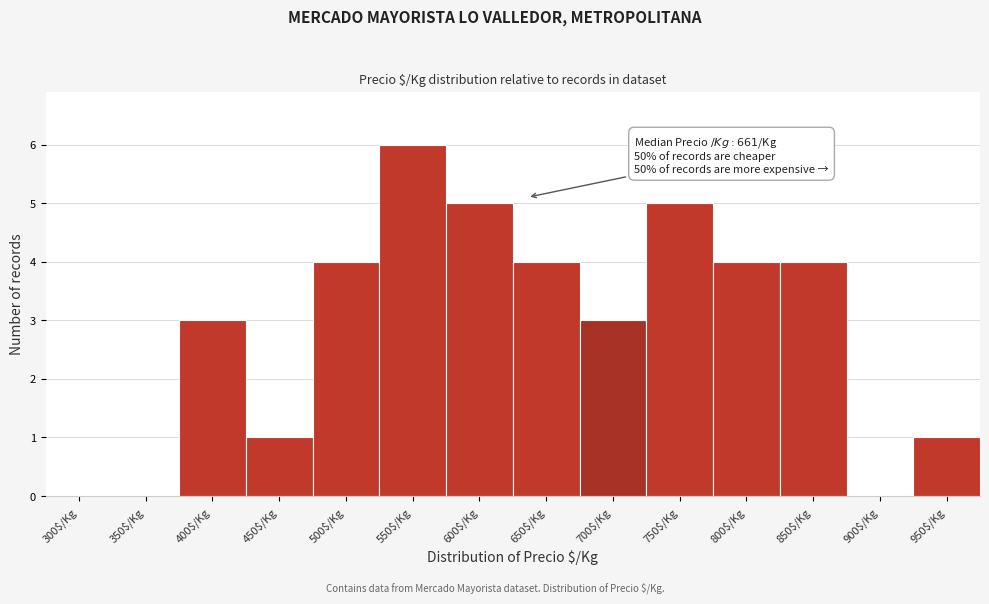

Is it true that the value at 850$/Kg is 4?

True